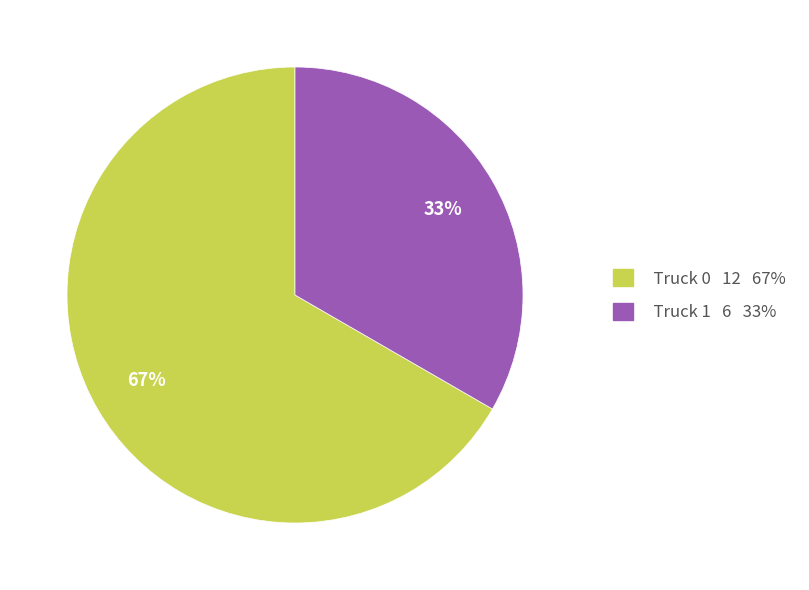

To the nearest percent, what is the combined percentage of Truck 0 and Truck 1?

100%